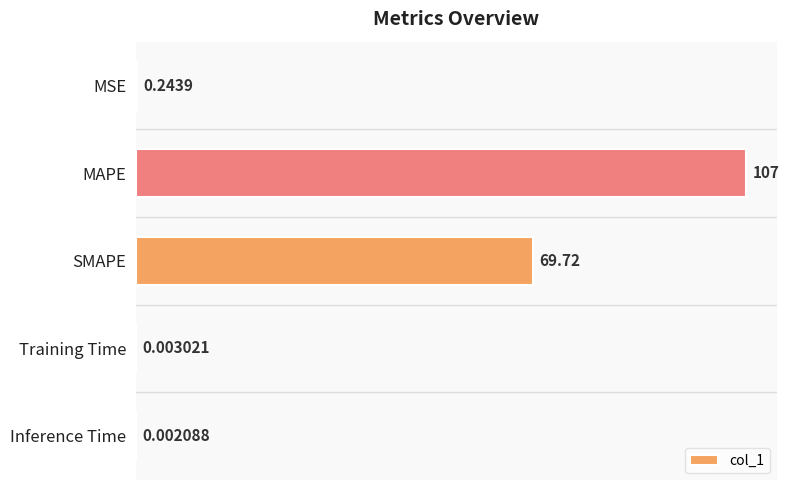

What is the sum of the values at SMAPE and MAPE?

176.7